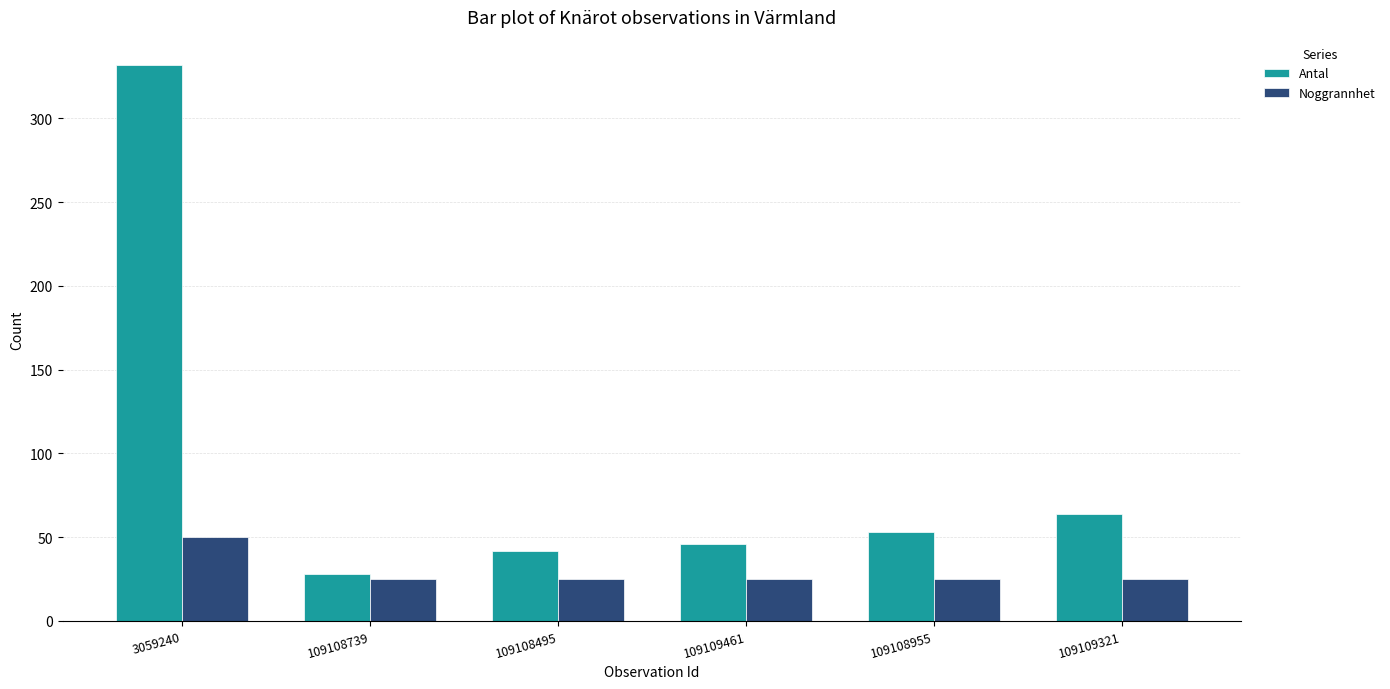

Which category has the highest value in the Antal series?

3059240